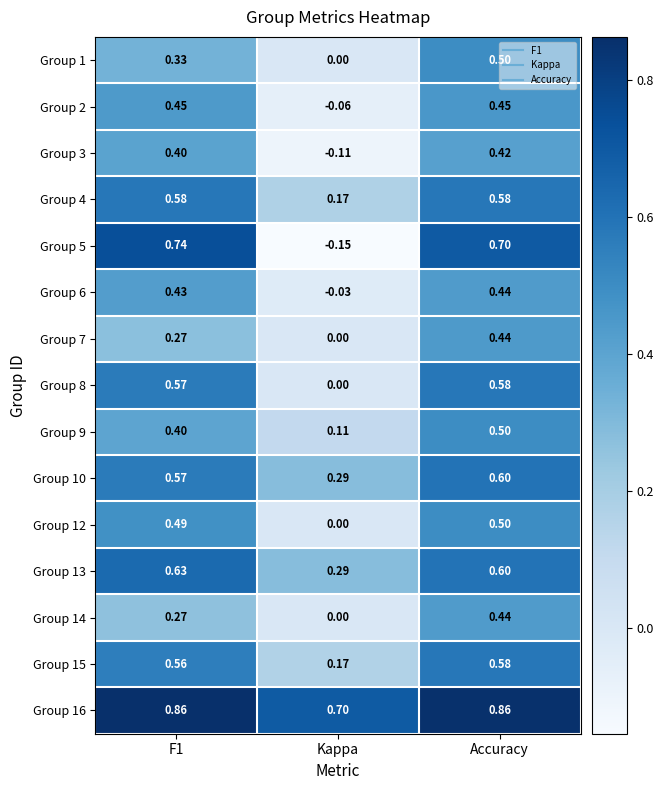

Where is Group 1 nearest to the value 0?

Kappa